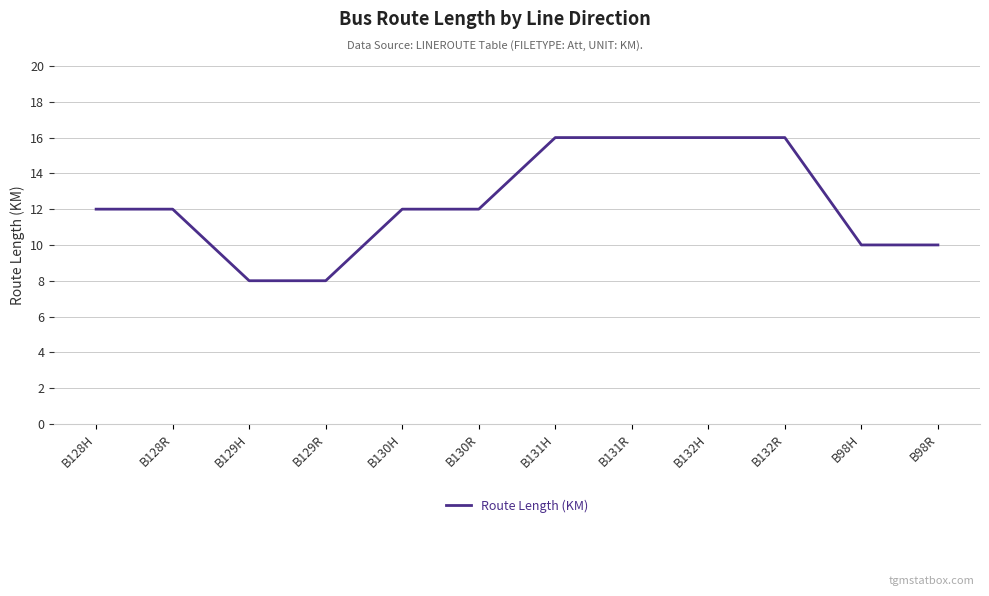

How many lines are shown in the chart?

1